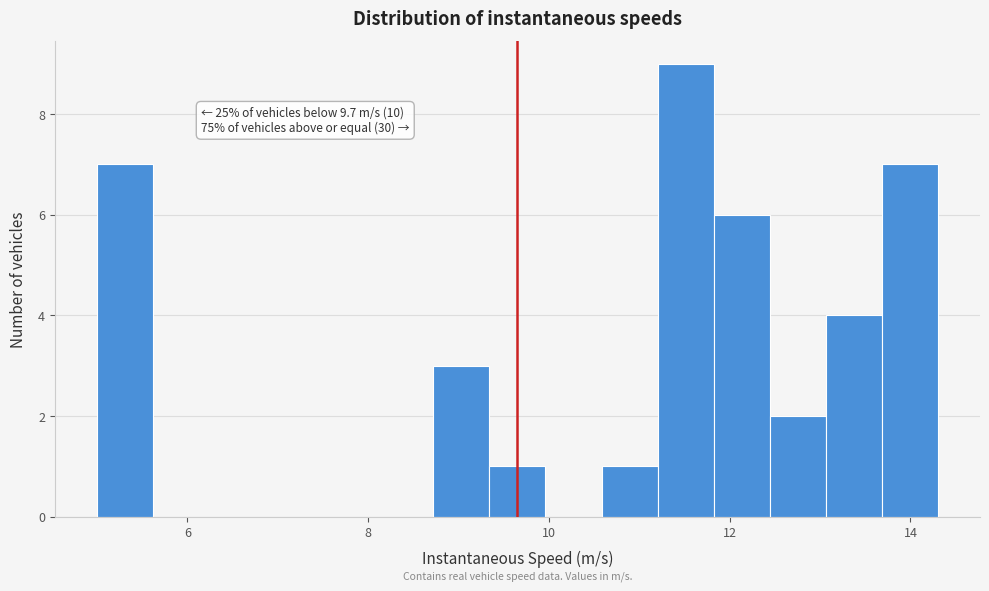

Around what value on the x-axis is the tallest bar? Give the approximate position of its centre, as read against the axis.

11.6